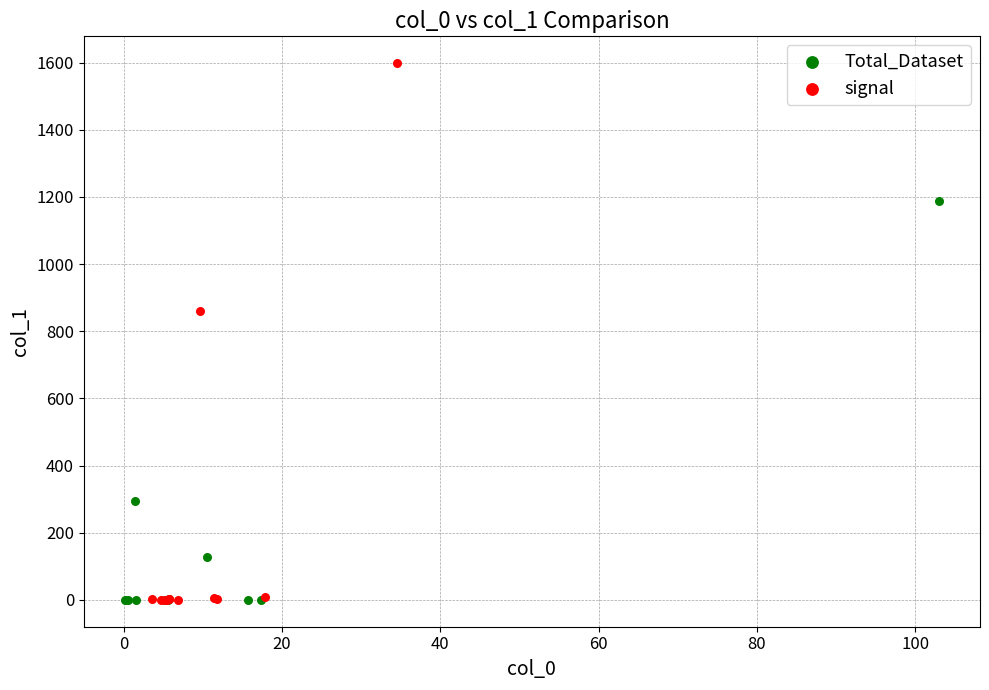

Which series reaches the maximum Y coordinate?

signal